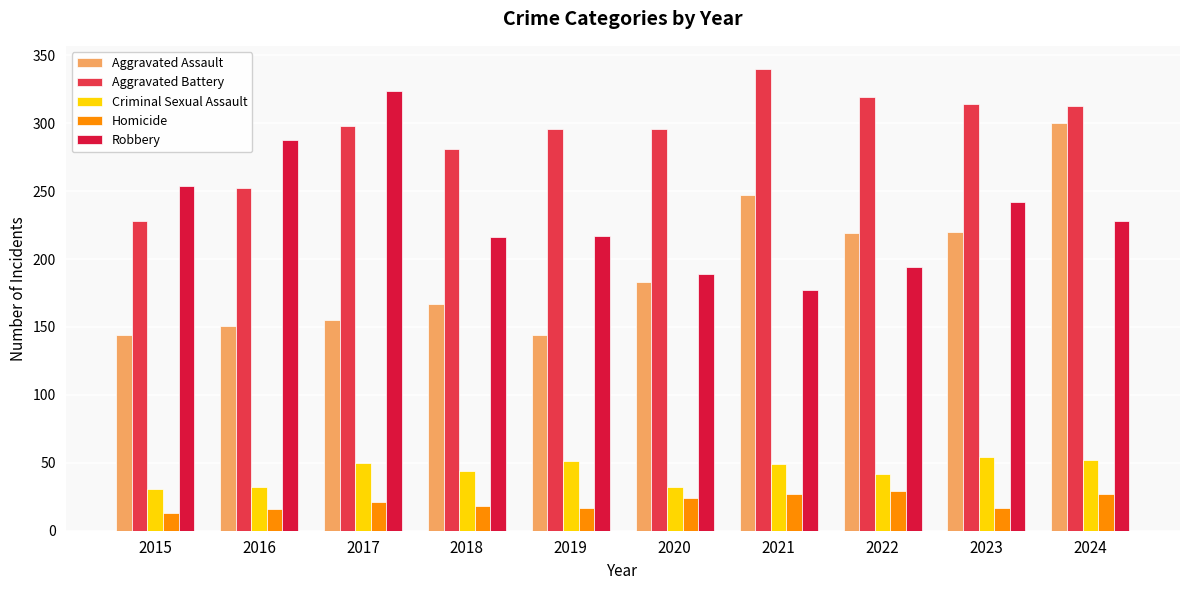

How many distinct data groups are displayed?

5